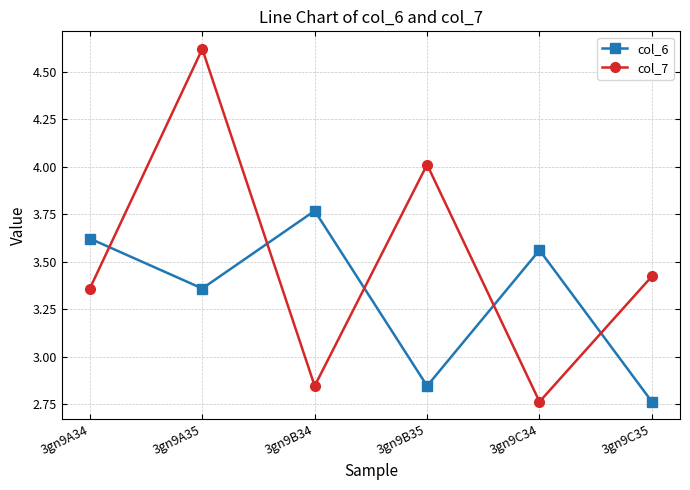

True or false: col_7 and col_6 intersect in this chart.

True